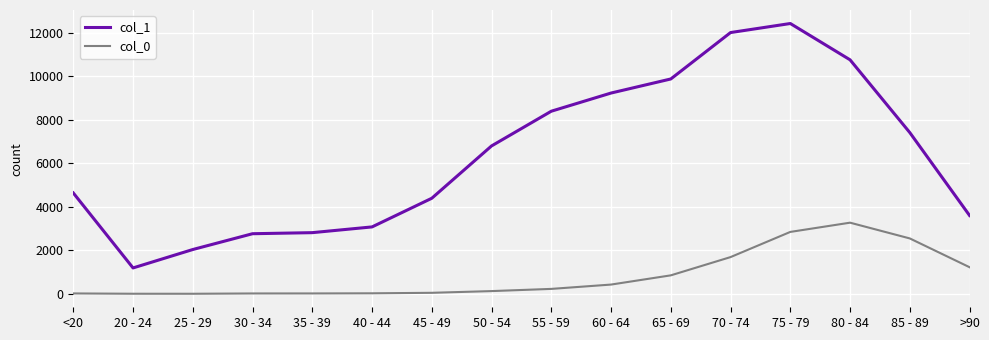

The value of col_1 at >90 is 3604. True or false?

True